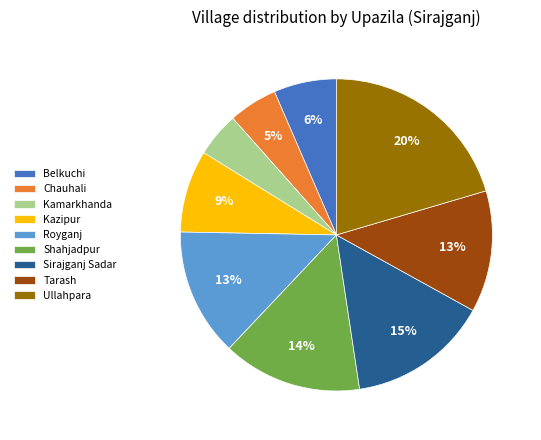

Is there a majority slice in this chart?

No